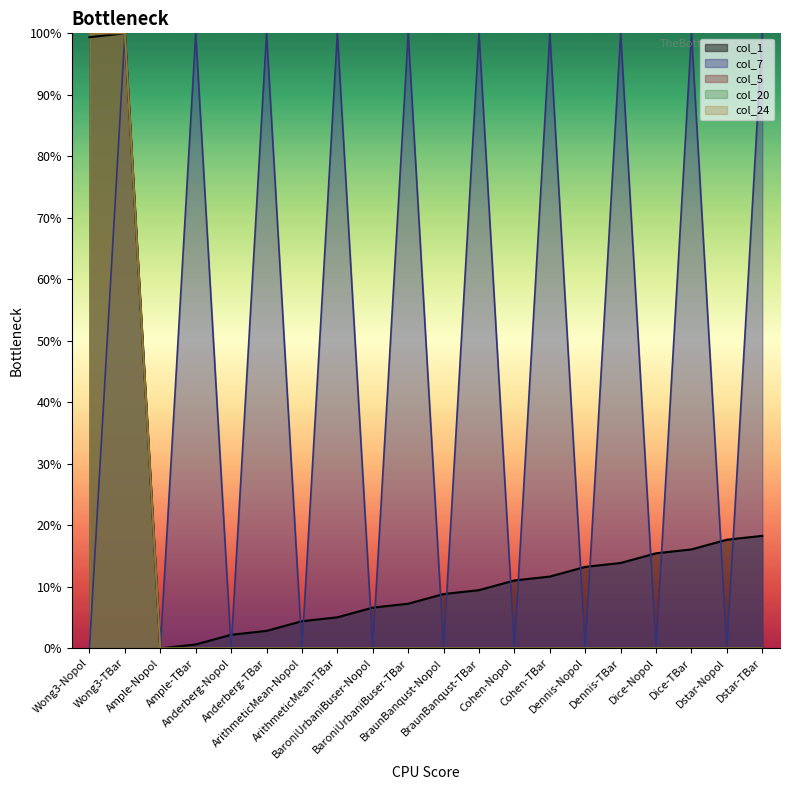

At which label is col_5 closest to 0?

Ample-Nopol